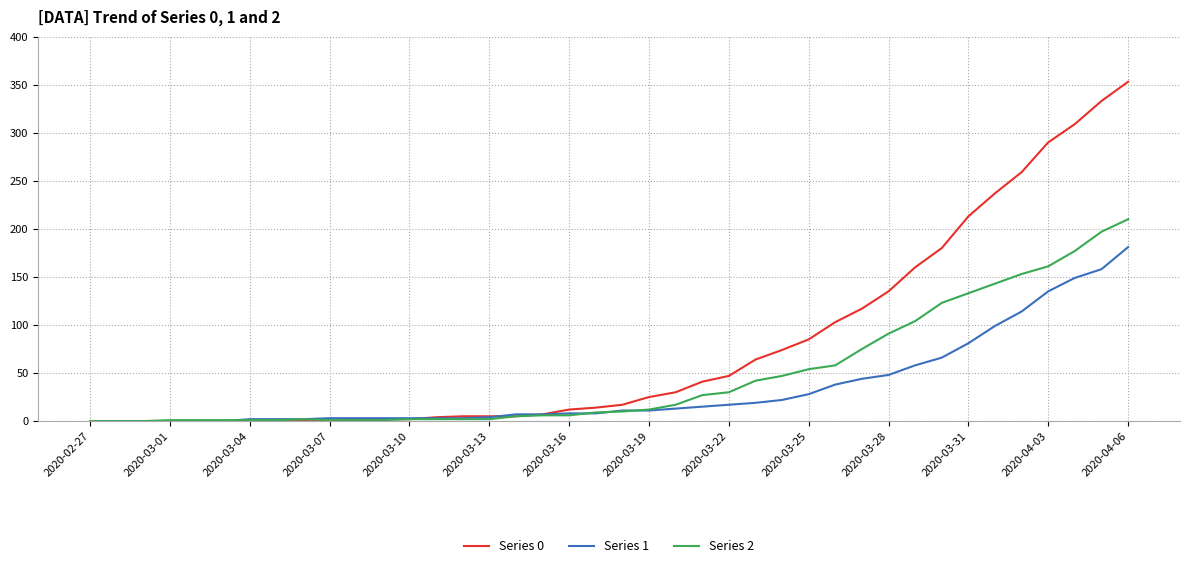

Rank the series by their maximum value, from highest to lowest.

Series 0, Series 2, Series 1